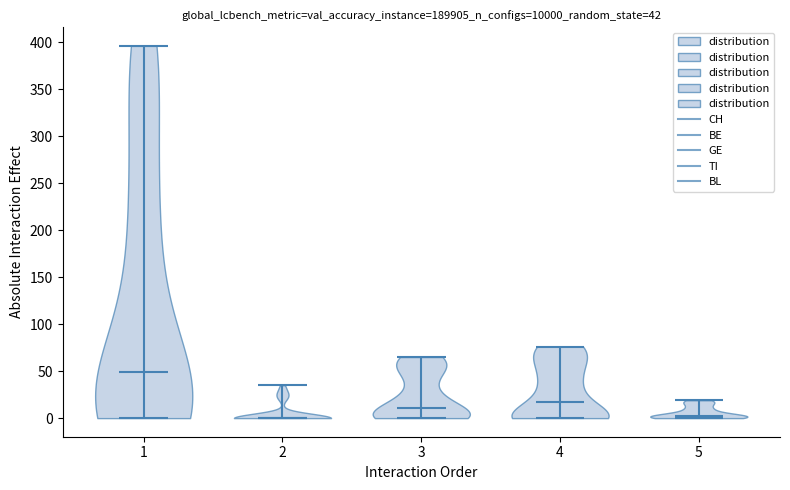

Which violin has the highest median line?

1